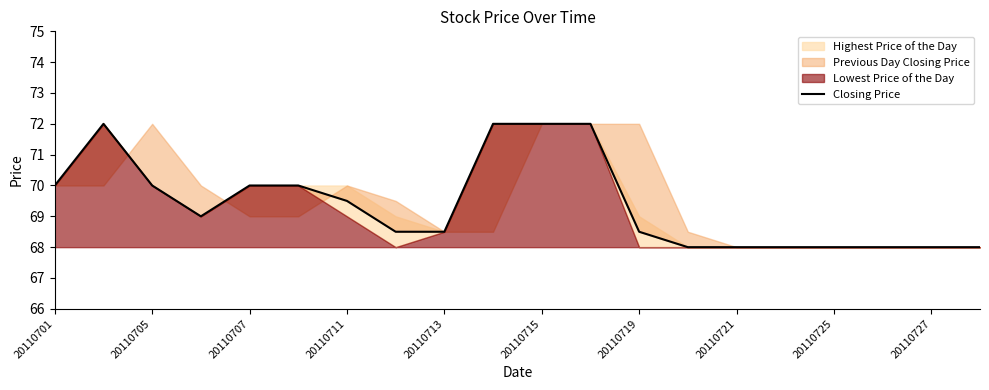

Count the values in the range 68 to 70.

16